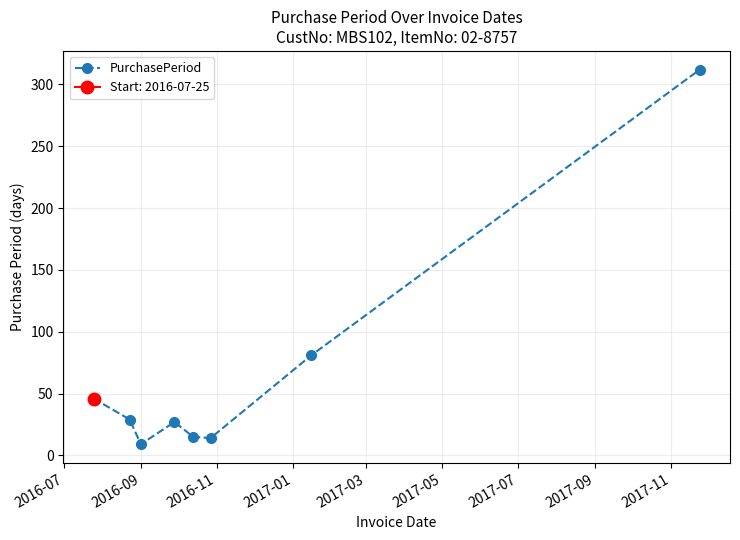

Does the chart have visible grid lines?

Yes